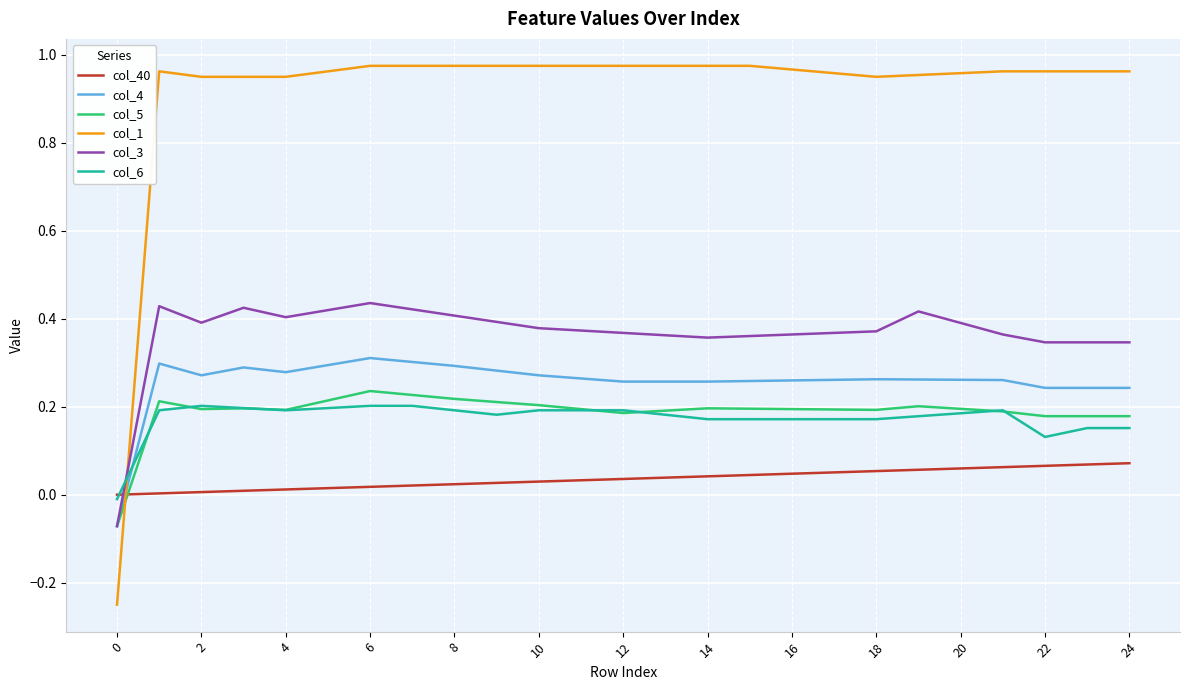

How many lines are shown in the chart?

6